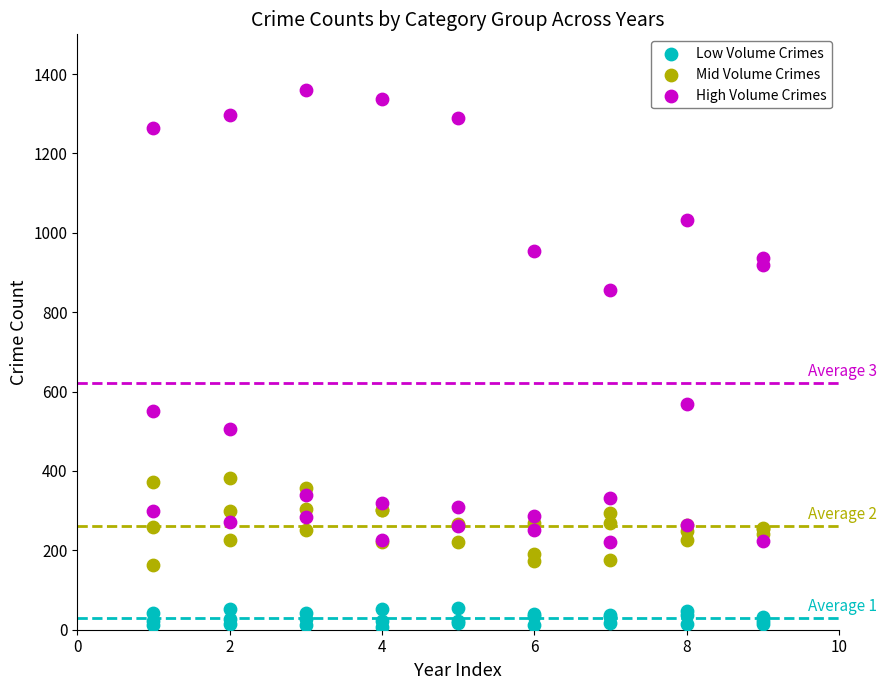

Across all series, what Y value is closest to 683?

569